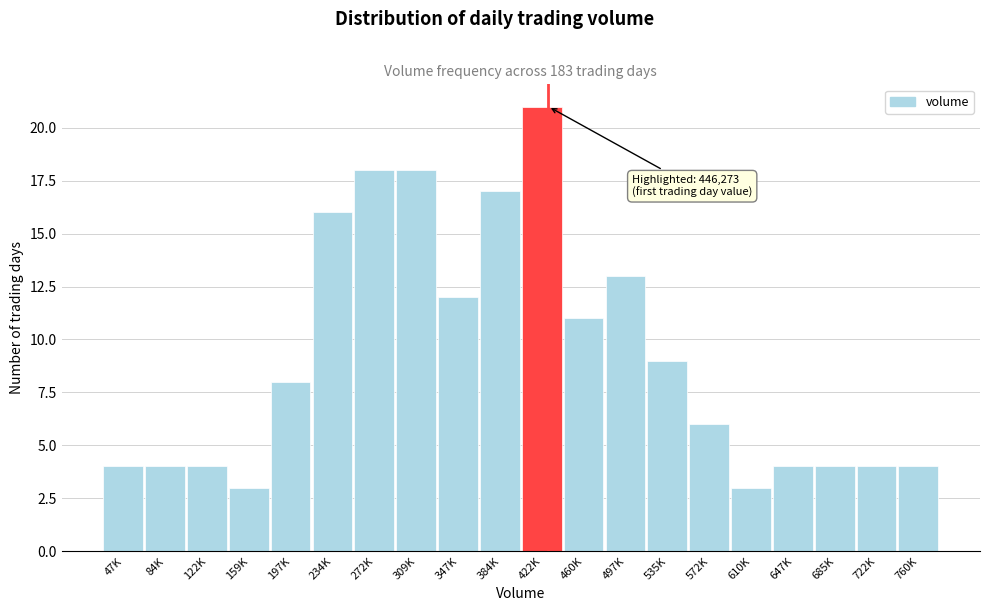

Reading left to right, transcribe all the data shown in this chart.

47K=4	84K=4	122K=4	159K=3	197K=8	234K=16	272K=18	309K=18	347K=12	384K=17	422K=21	460K=11	497K=13	535K=9	572K=6	610K=3	647K=4	685K=4	722K=4	760K=4